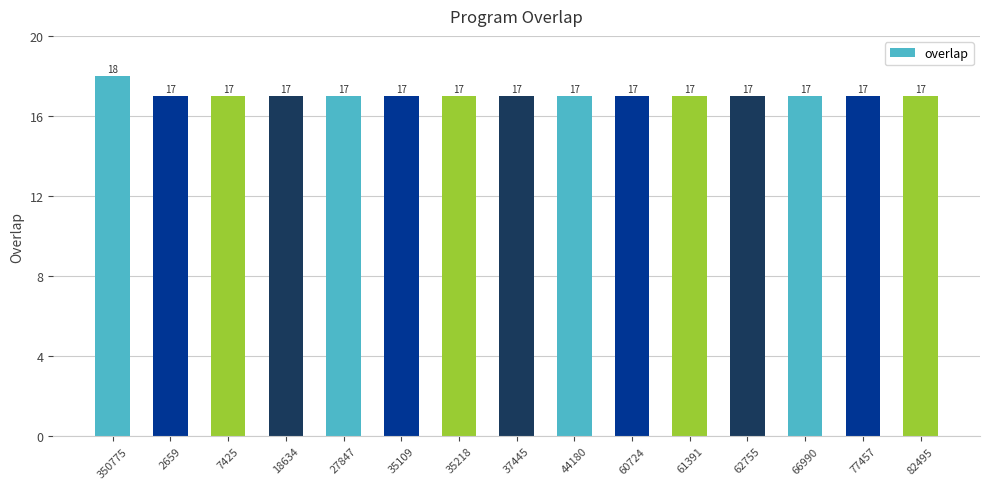

Count the values in the range 17 to 18.

15